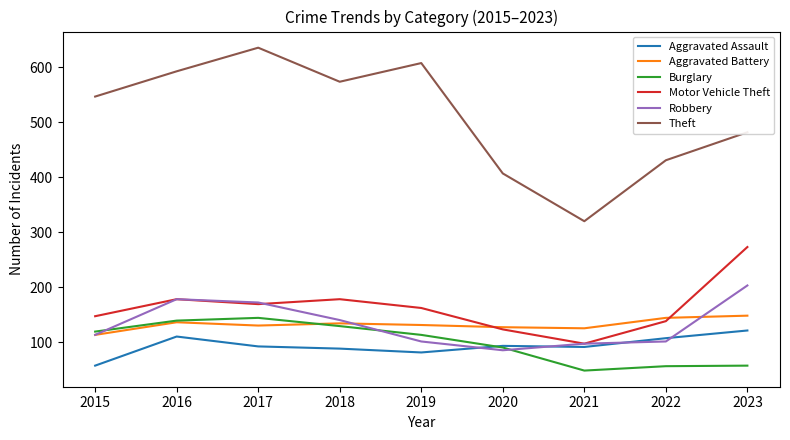

True or false: Theft and Robbery cross at least once.

False